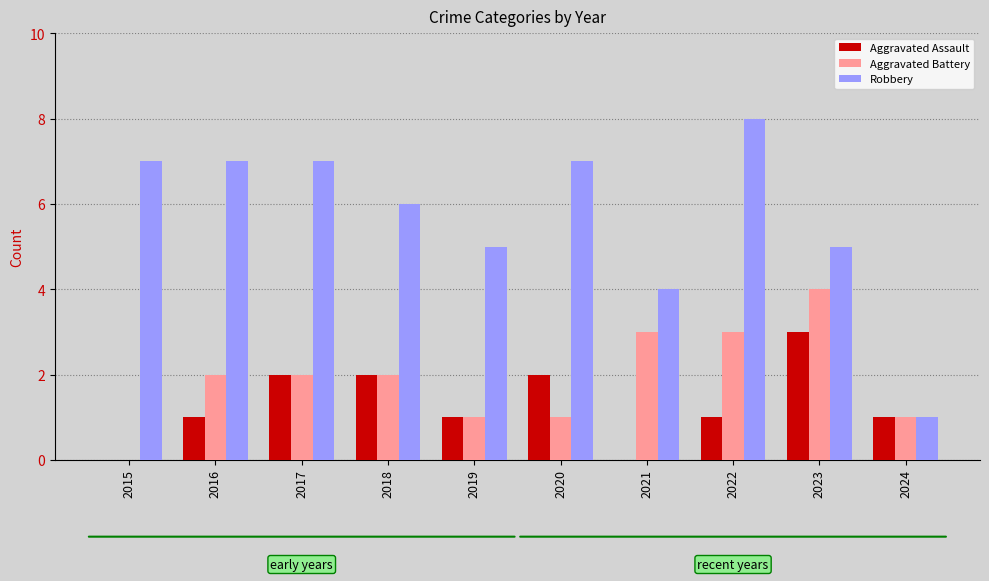

Which series changed the most between 2017 and 2019?

Robbery